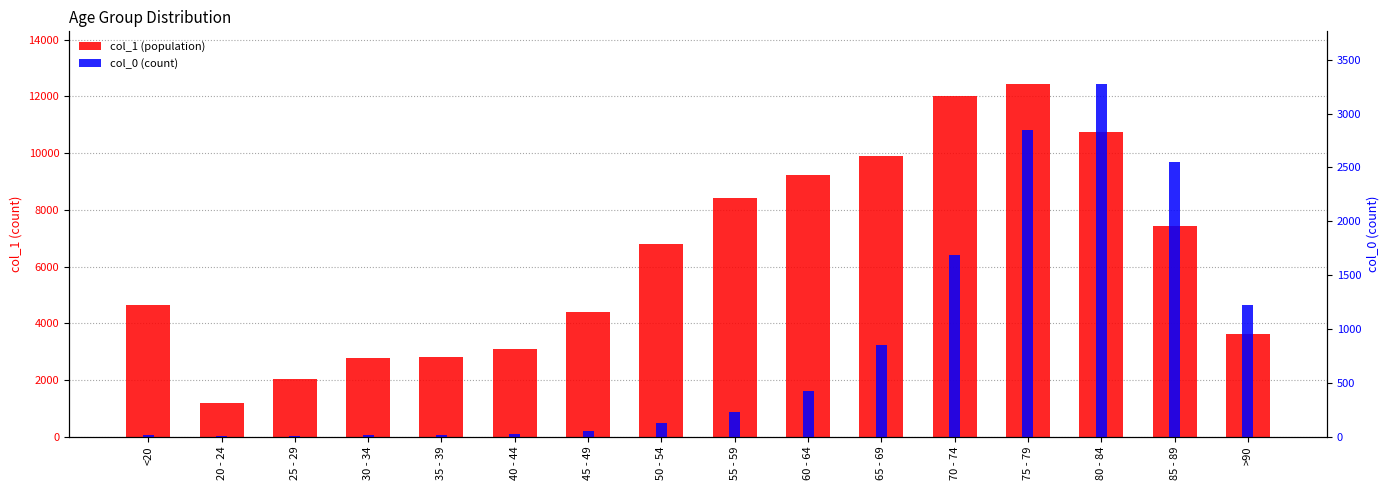

Rank the categories by col_0 (count) value from highest to lowest.

80 - 84, 75 - 79, 85 - 89, 70 - 74, >90, 65 - 69, 60 - 64, 55 - 59, 50 - 54, 45 - 49, 40 - 44, <20, 35 - 39, 30 - 34, 20 - 24, 25 - 29